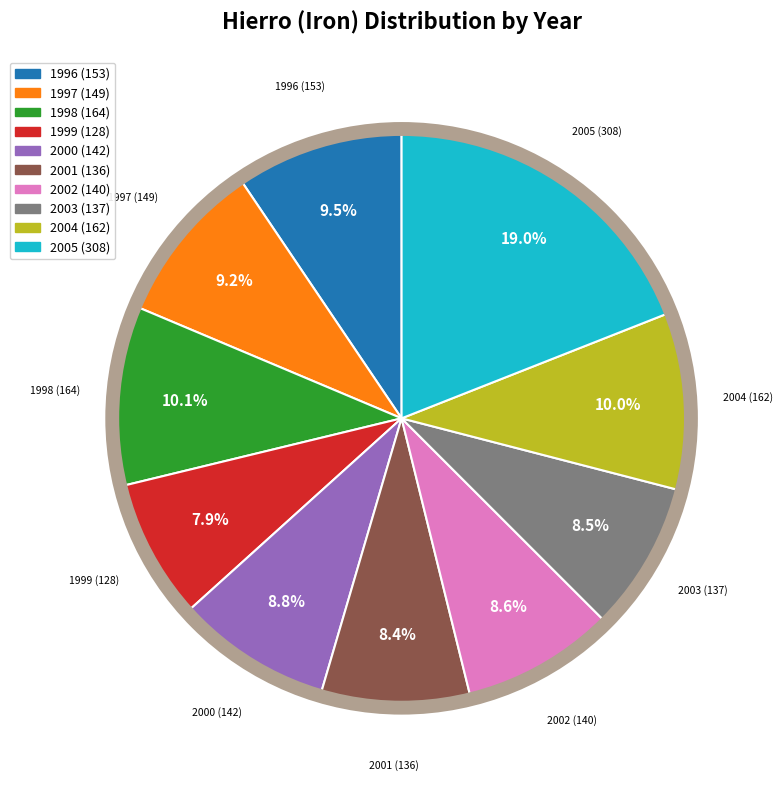

Is there any slice that represents more than half of the pie?

No